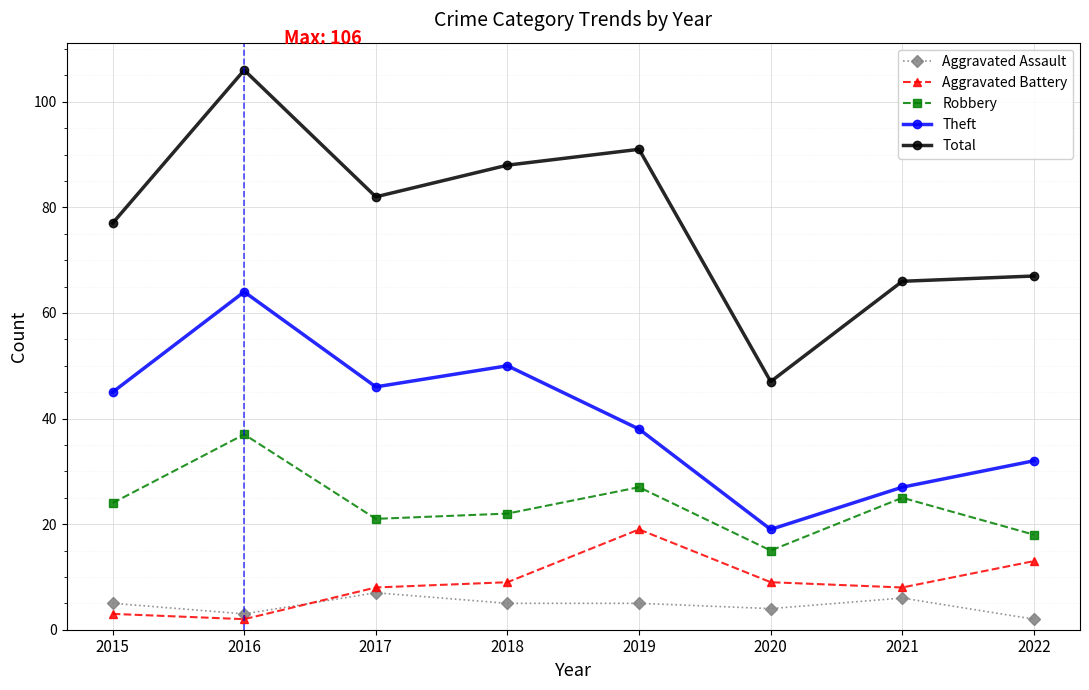

True or false: Theft has a value of 75 at 2018.

False